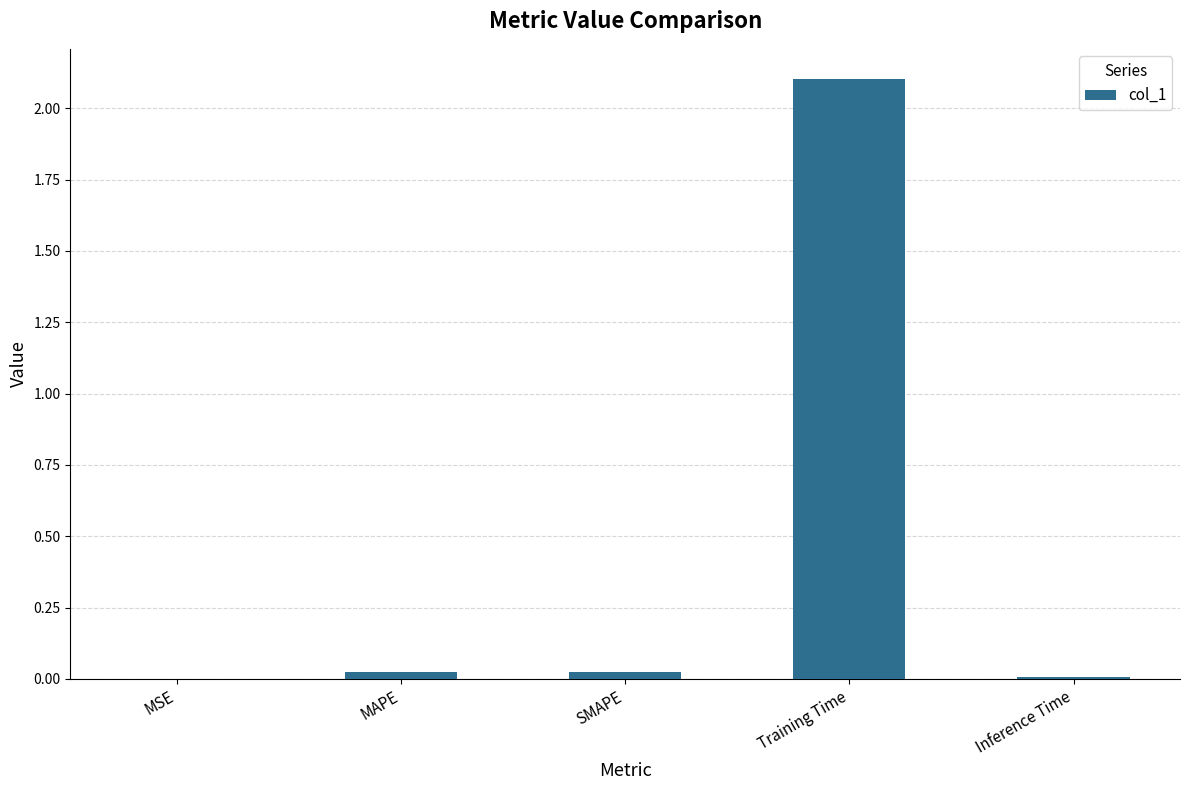

What is the greatest value displayed?

2.1